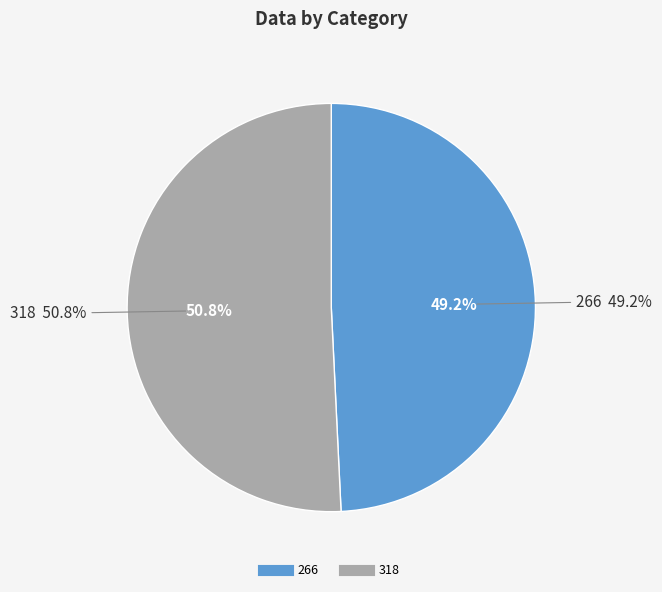

Combined, do 318 and 266 account for over 50%?

Yes